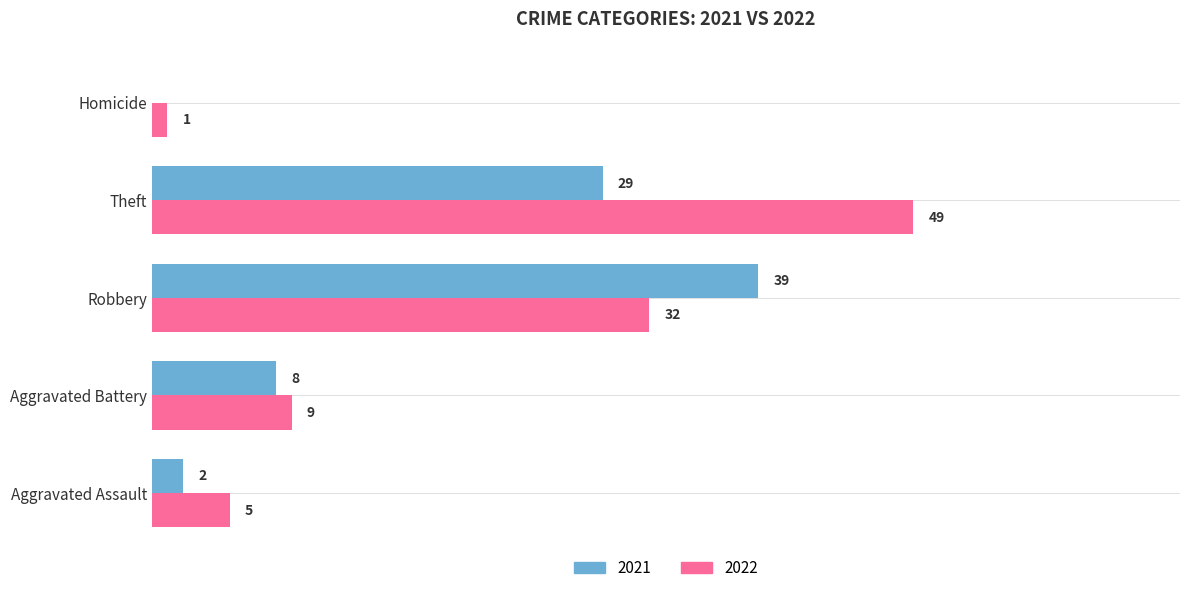

At which label is 2022 closest to 25?

Robbery